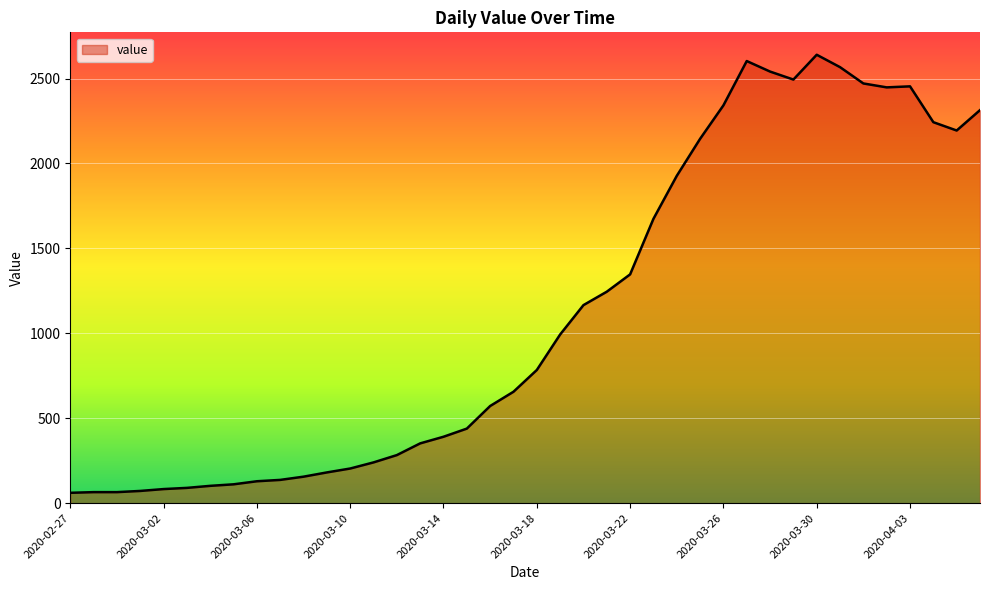

What is the greatest value displayed?

2640